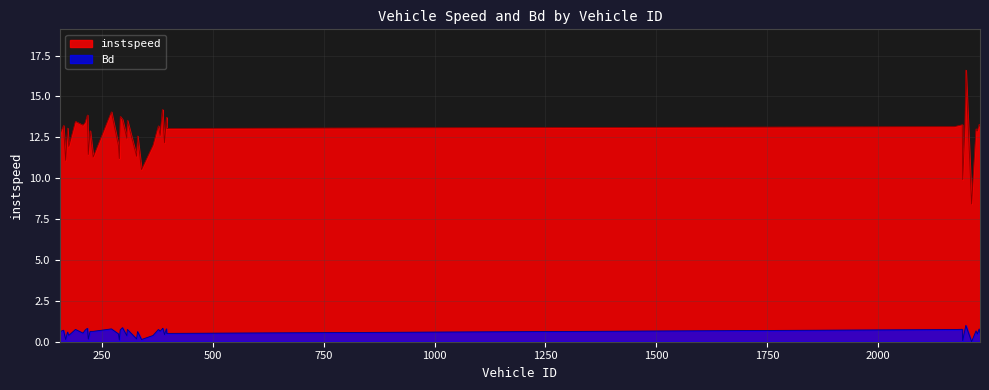

What is the label of the 40th point from the left?

2230.0